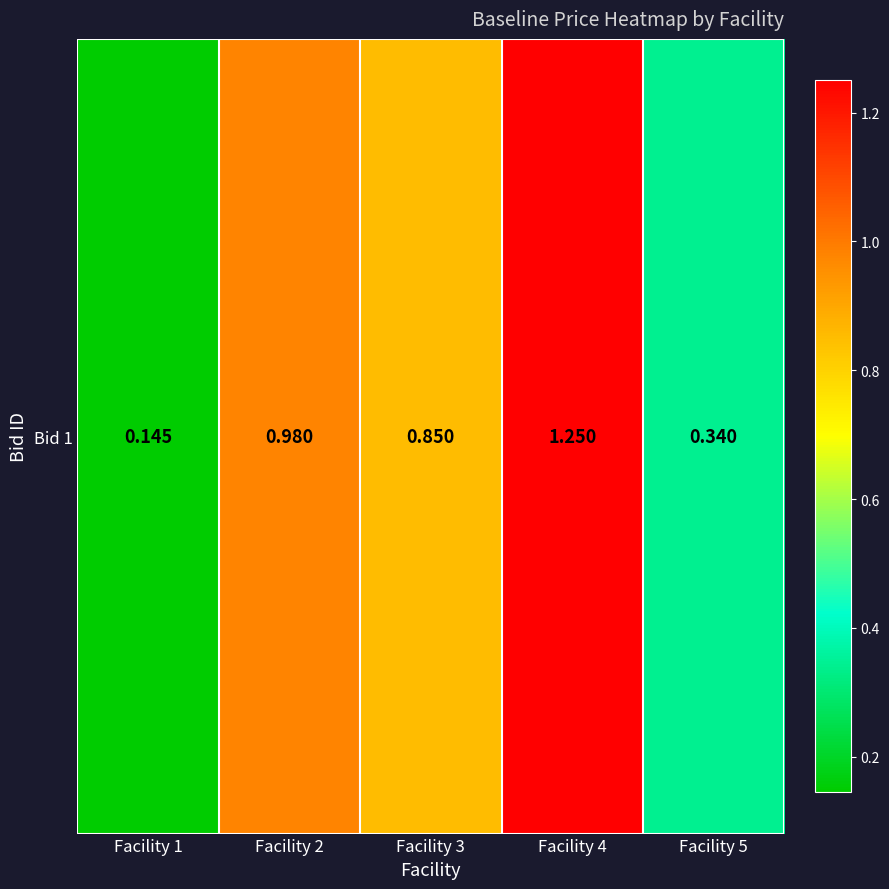

What is the change in value from Facility 1 to Facility 3?

+0.7